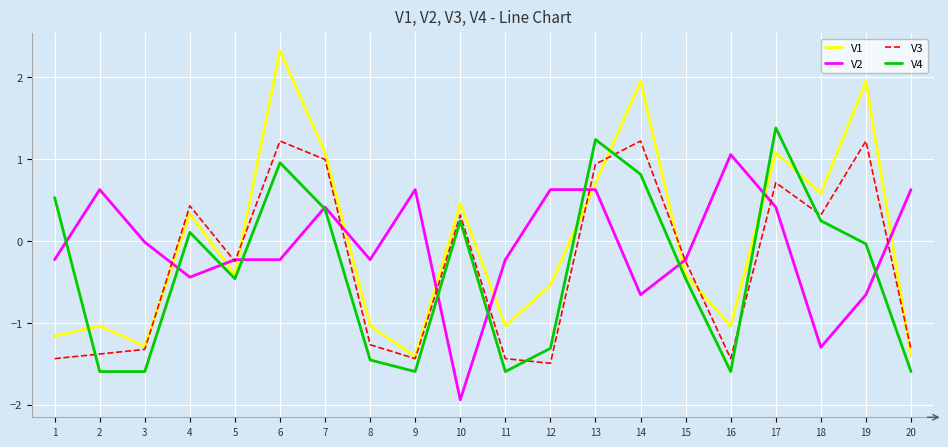

Is it true that V3 equals 1.2 at 6?

True